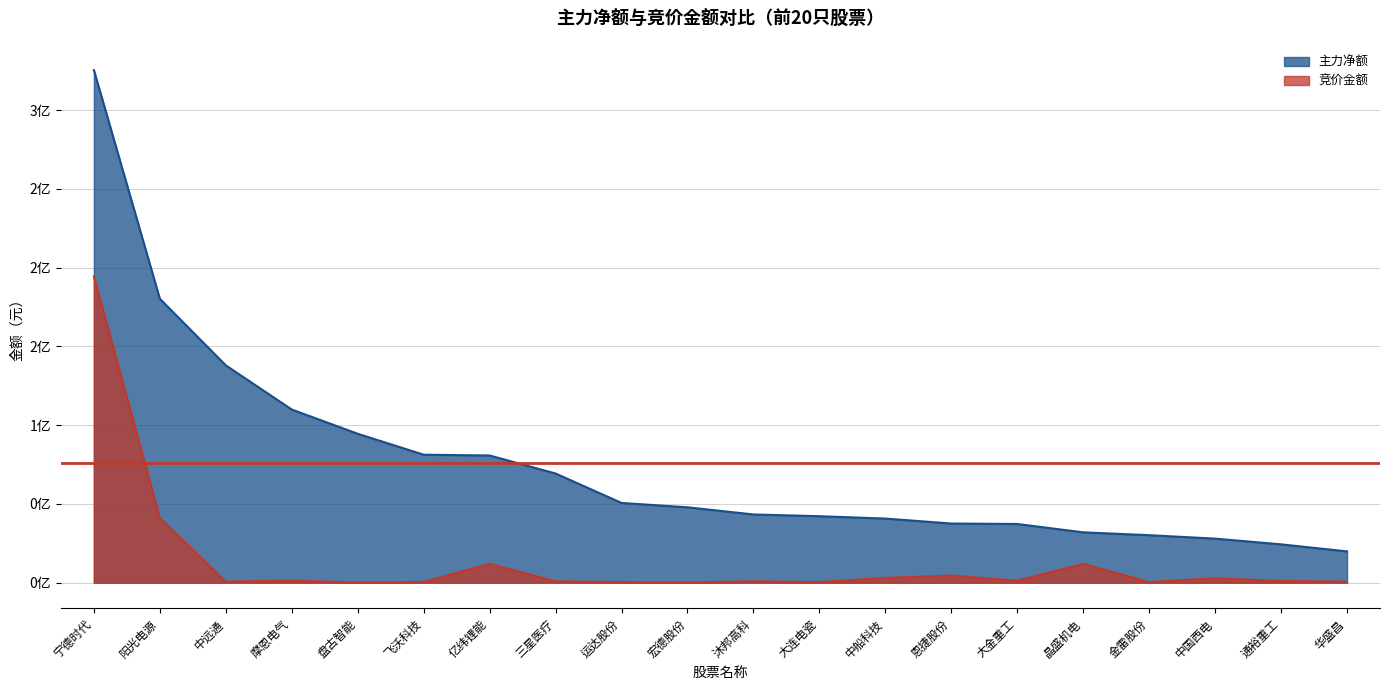

Reading right to left, what are all the values shown in this chart?

主力净额: 华盛昌=19865674	通裕重工=24329977	中国西电=27961859	金雷股份=30153699	晶盛机电=31961616	大金重工=37257716	恩捷股份=37554036	中船科技=40699316	大连电瓷=42192860	沐邦高科=43305908	宏德股份=47848546	运达股份=50621699	三星医疗=69309465	亿纬锂能=80754755	飞沃科技=81237463	盘古智能=94540878	摩恩电气=109930418	中远通=137978242	阳光电源=180238685	宁德时代=325443894
竞价金额: 华盛昌=646170	通裕重工=1062565	中国西电=2825964	金雷股份=343350	晶盛机电=11926491	大金重工=1250936	恩捷股份=4491090	中船科技=3019896	大连电瓷=327461	沐邦高科=817878	宏德股份=100909	运达股份=356328	三星医疗=808170	亿纬锂能=11988874	飞沃科技=390998	盘古智能=86970	摩恩电气=1276101	中远通=656572	阳光电源=41035698	宁德时代=194474475